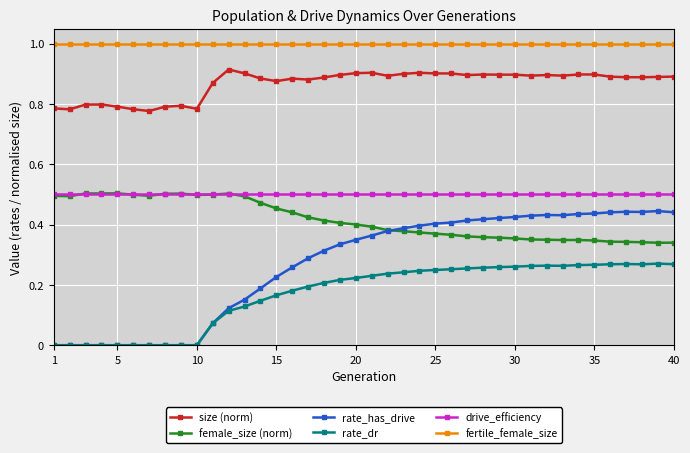

Which series has the widest spread of values?

rate_has_drive